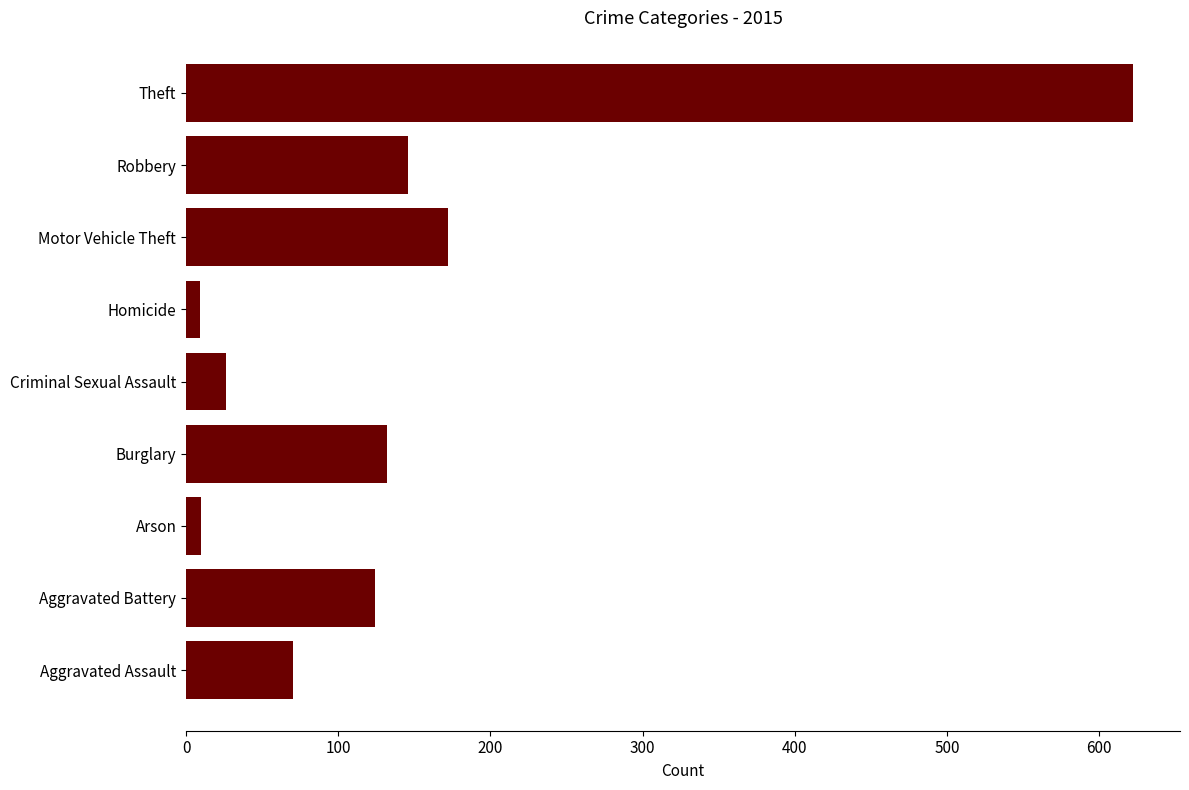

The value at Motor Vehicle Theft is 172. True or false?

True